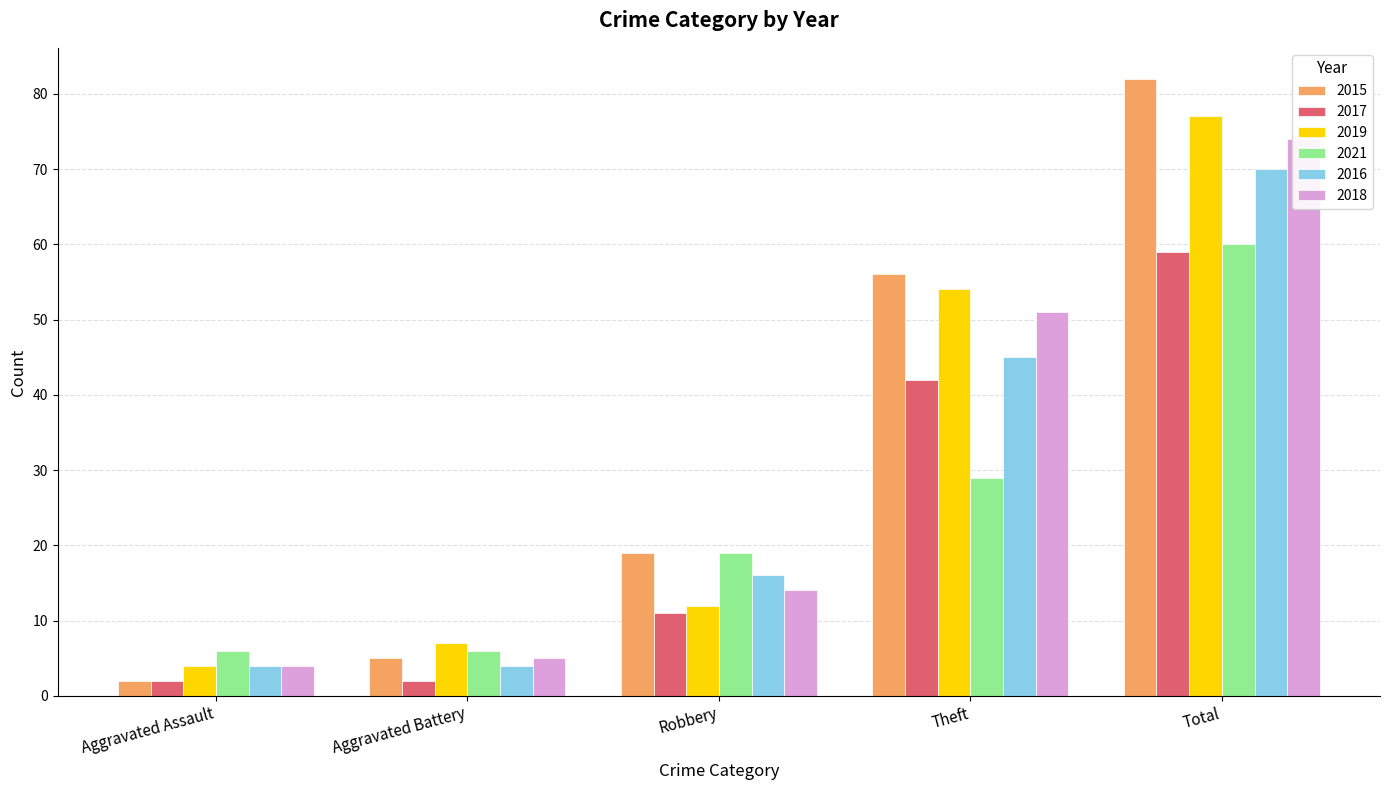

Where does the 2017 series first go above 11?

Theft